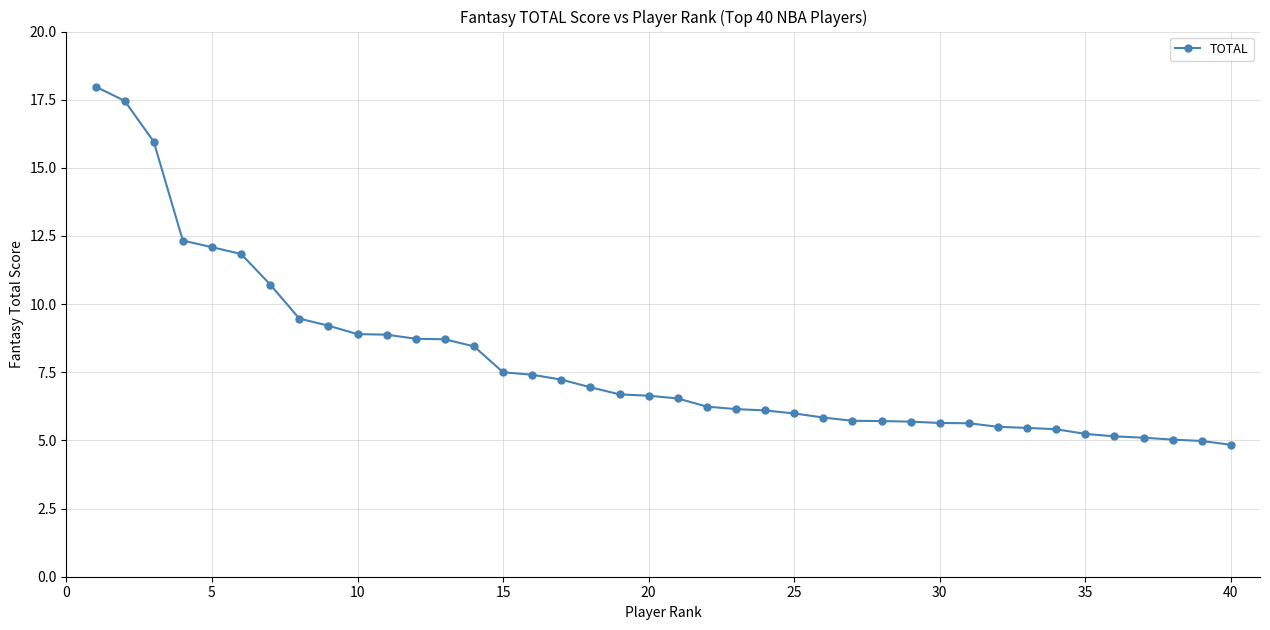

What is the maximum value shown in the chart?

18.0